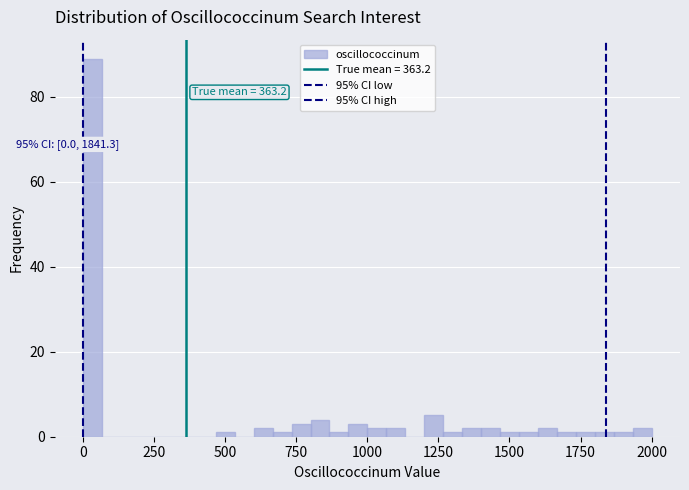

Read against the x-axis, roughly where is the centre of the tallest bar?

50